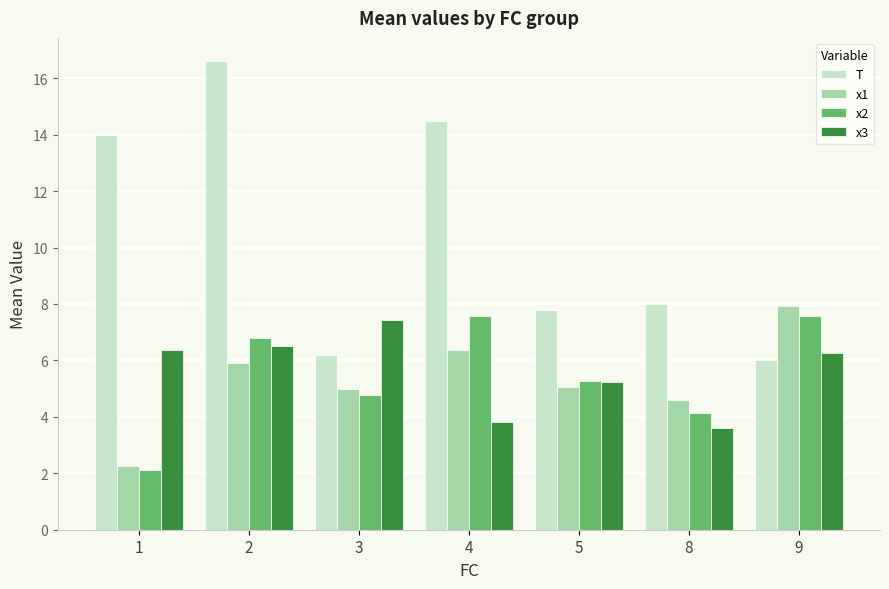

True or false: x1 has a value of 4.6 at 8.

True